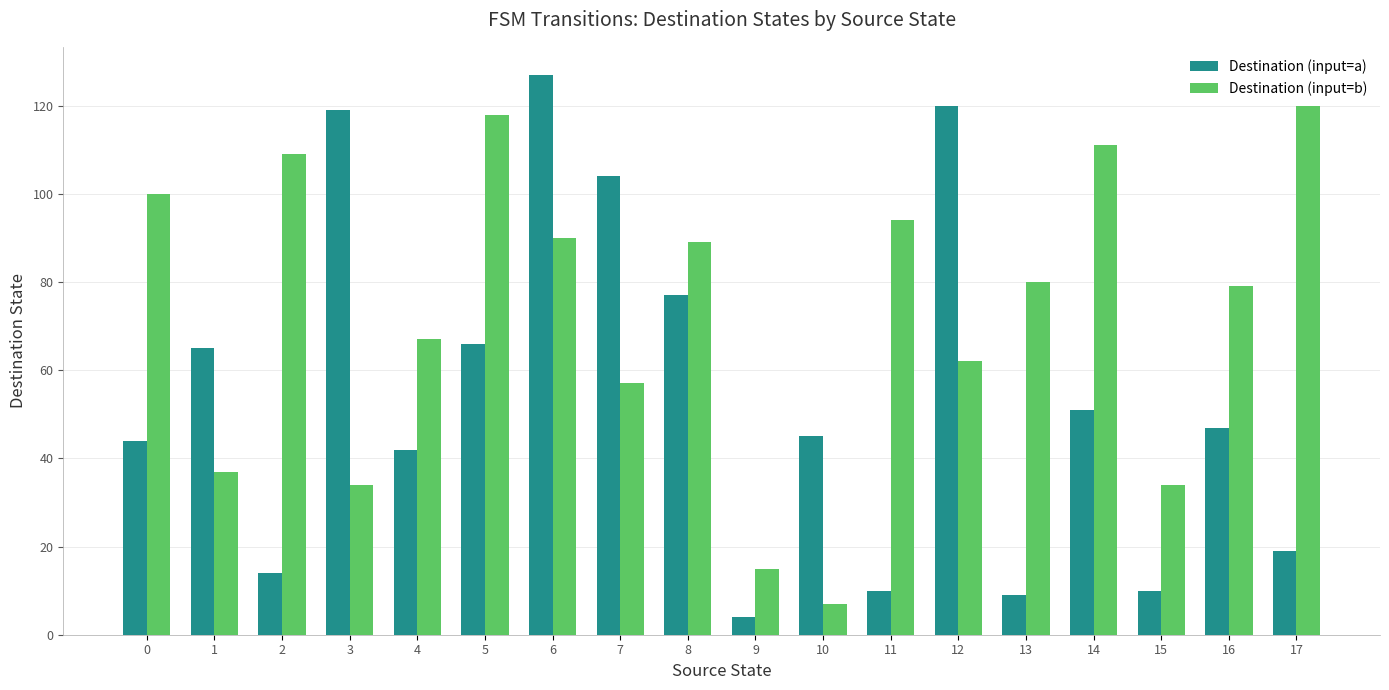

List the series in order of their overall mean, highest first.

Destination (input=b), Destination (input=a)